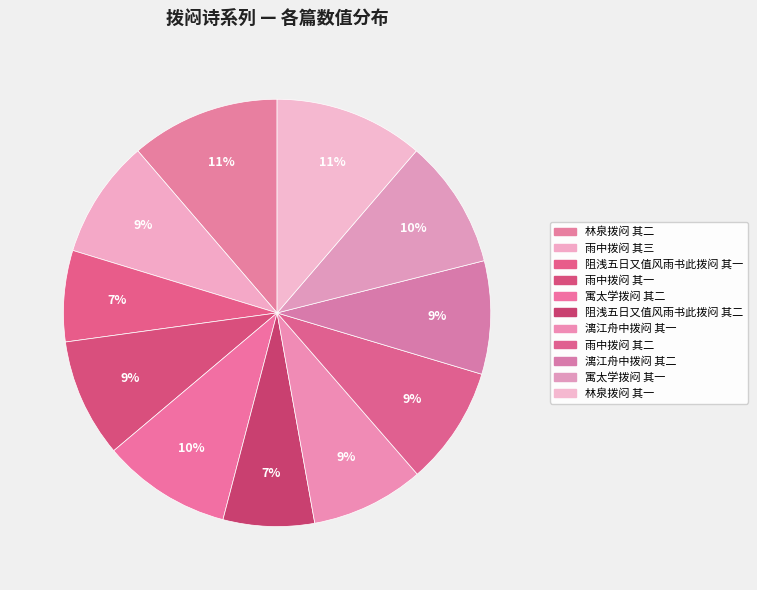

True or false: 雨中拨闷 其三 accounts for 9% of the total.

True